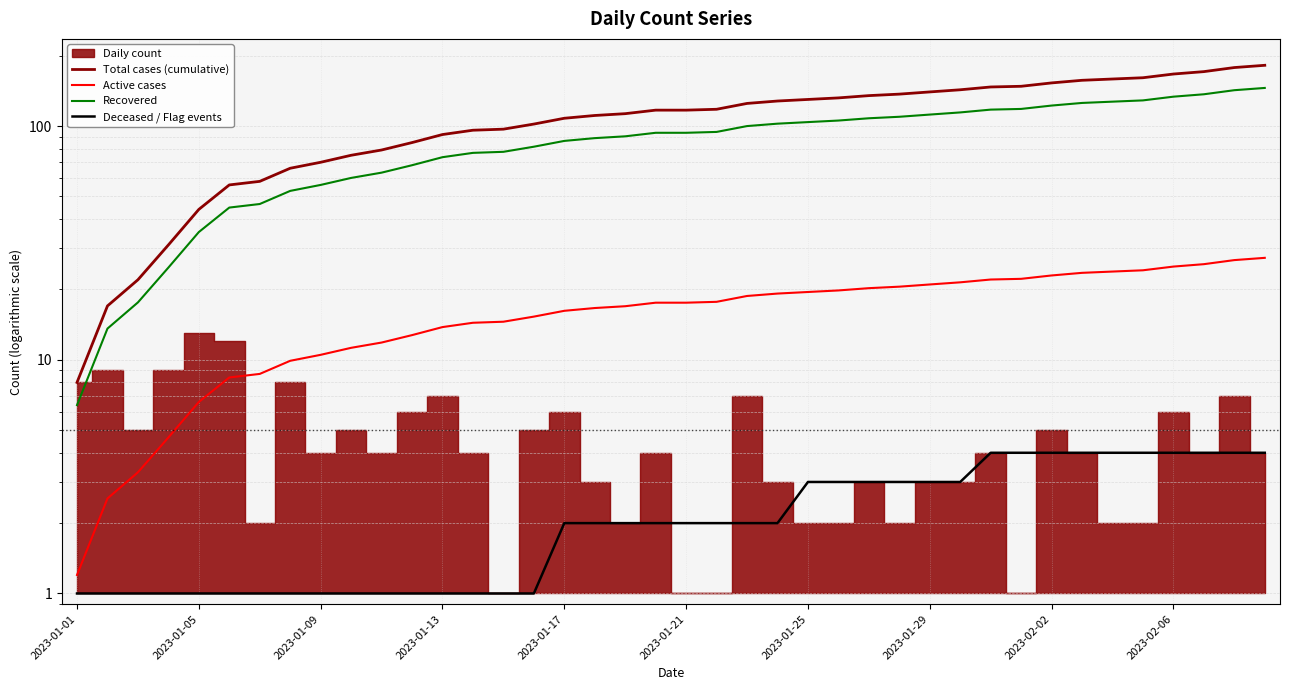

What is the label of the 9th point from the left?

2023-01-09